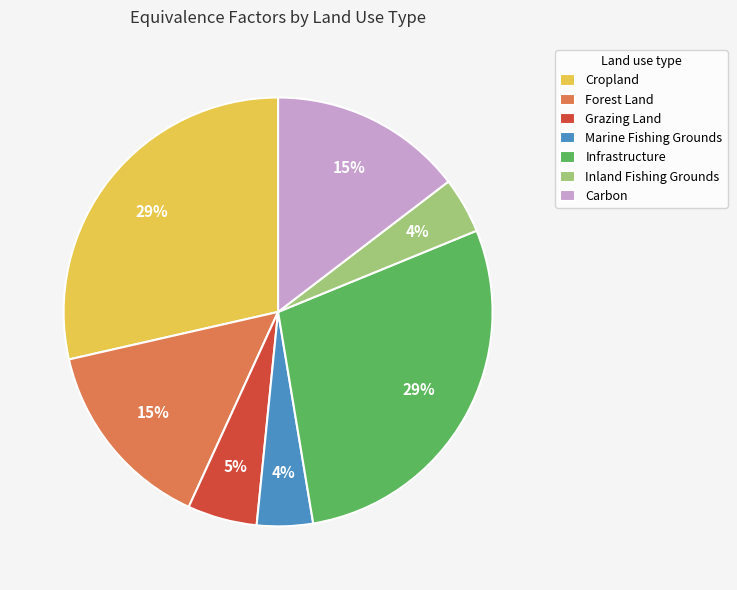

Between Carbon and Inland Fishing Grounds, which is larger?

Carbon